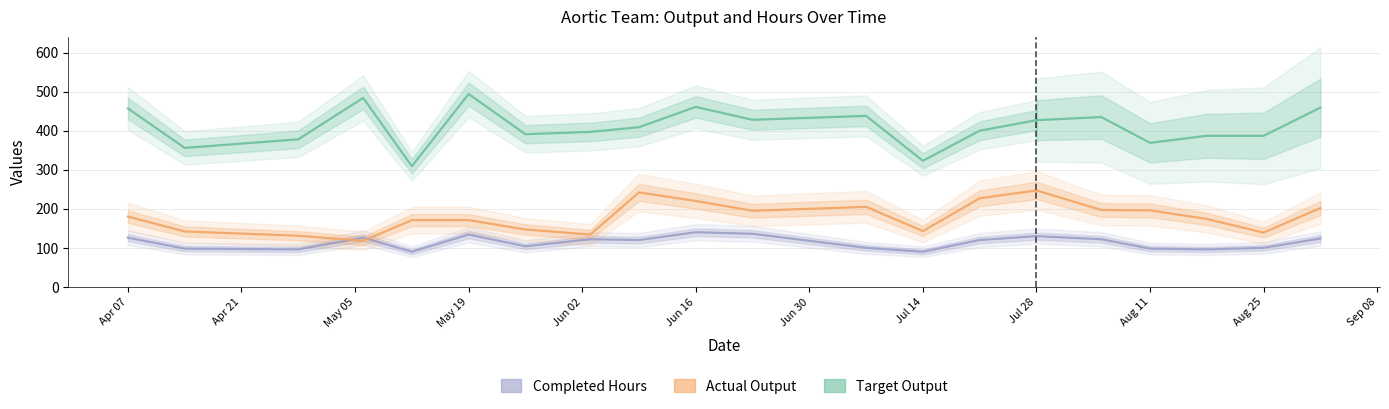

After their last crossing, which series has the higher values: Completed Hours or Actual Output?

Actual Output